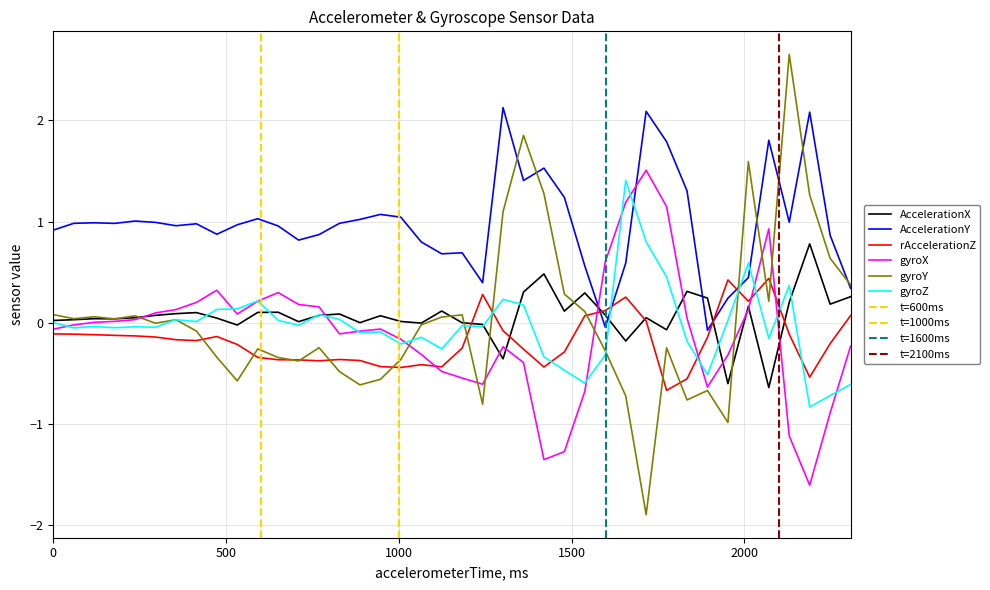

What is the sum of all AccelerationY values?

39.3